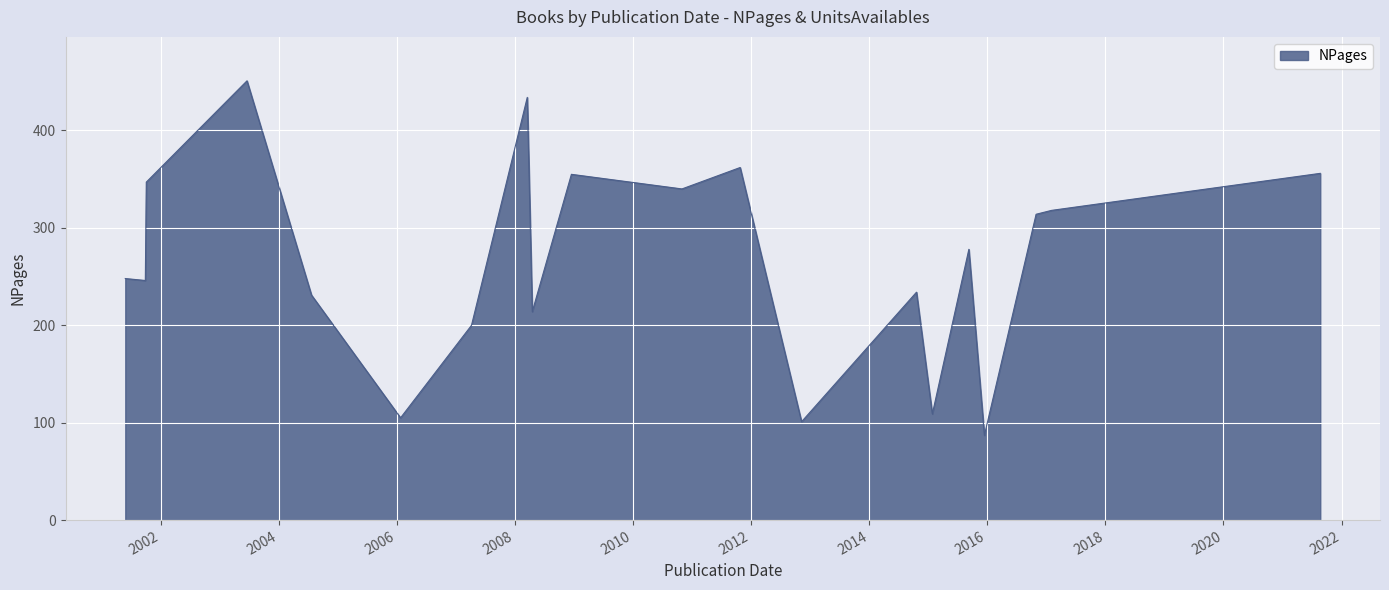

What is the difference between the maximum and minimum values?

364